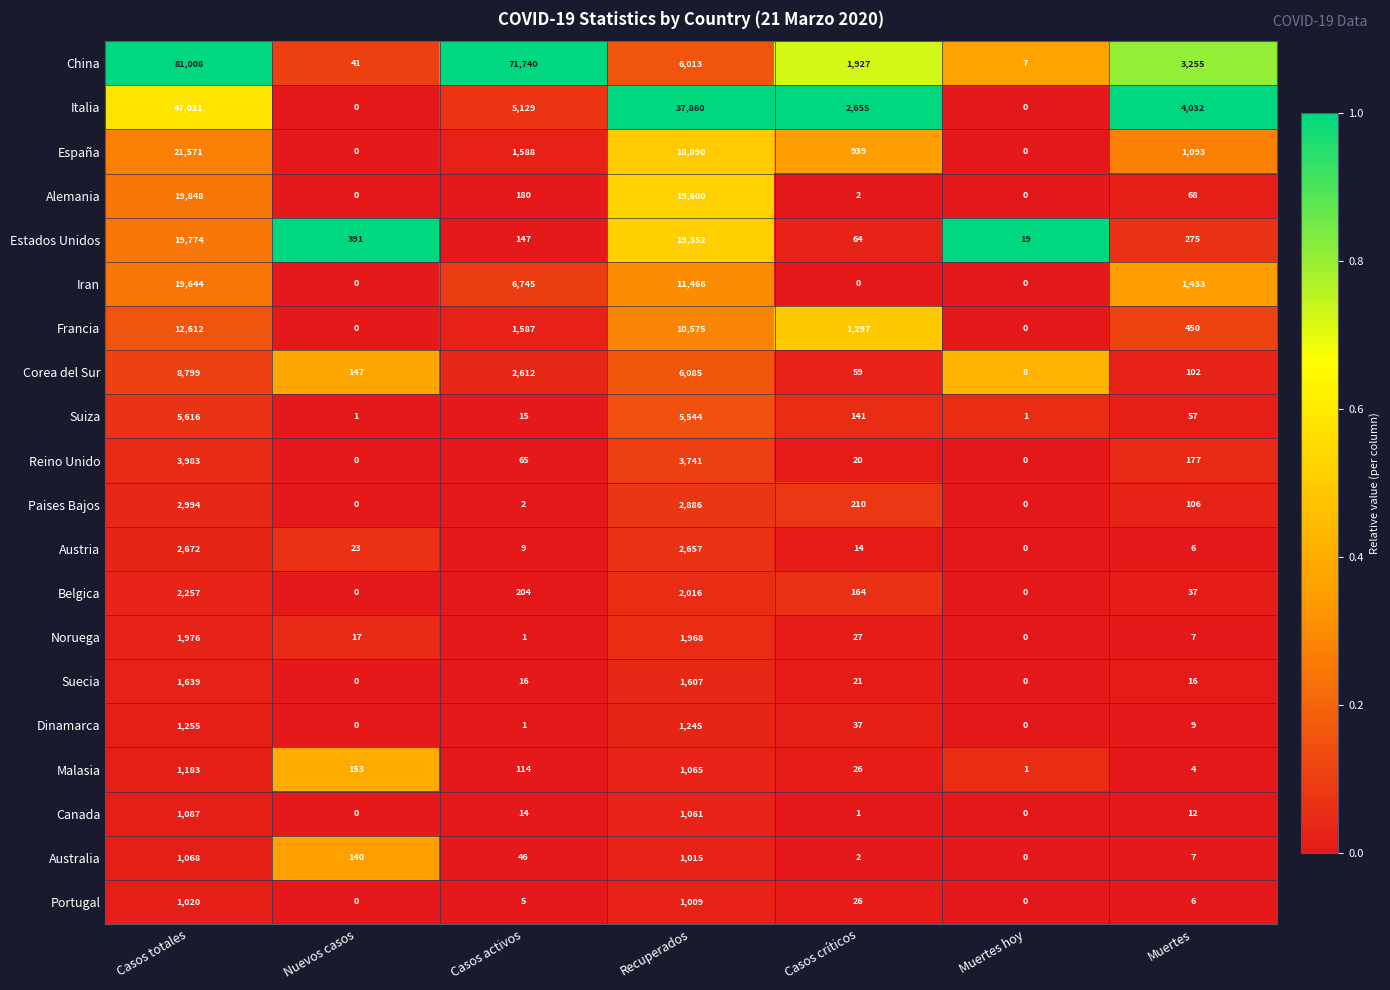

At which category does the chart reach its peak across all series?

Casos totales